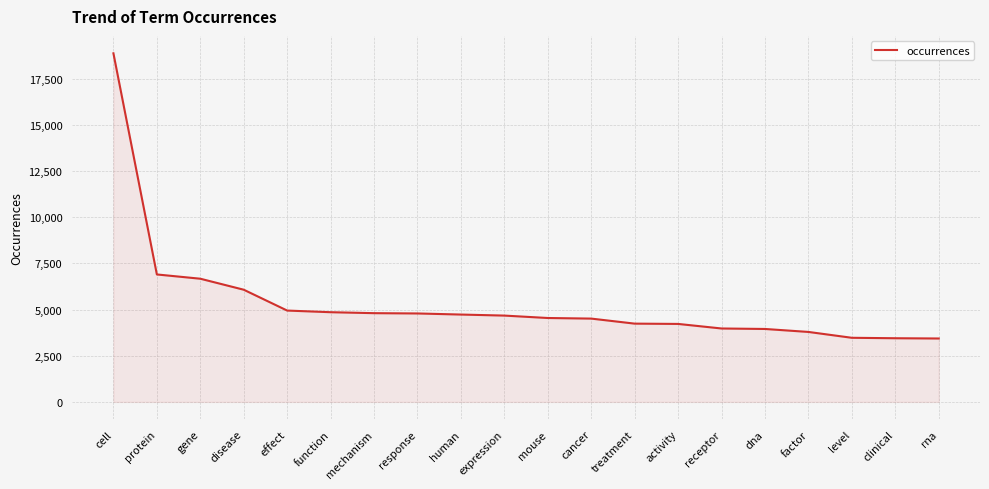

What is the maximum value shown in the chart?

18882